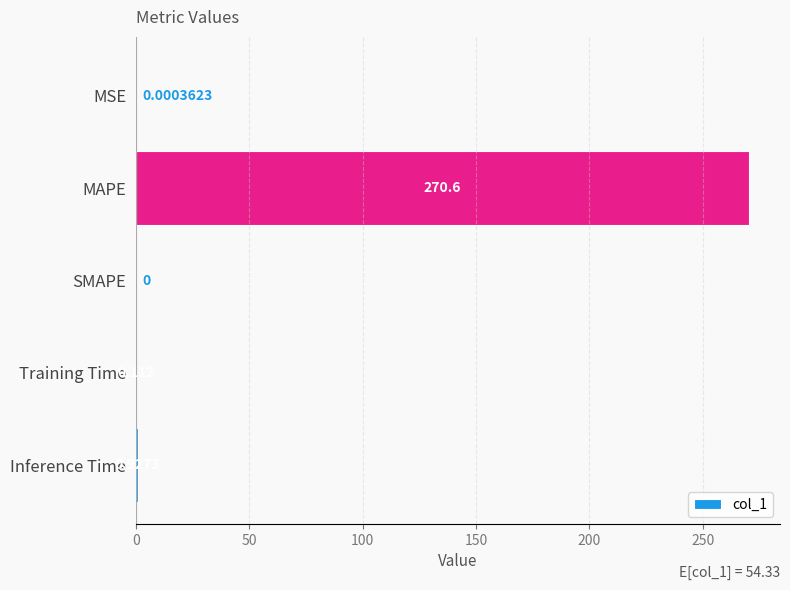

Which has a higher value, SMAPE or MAPE?

MAPE